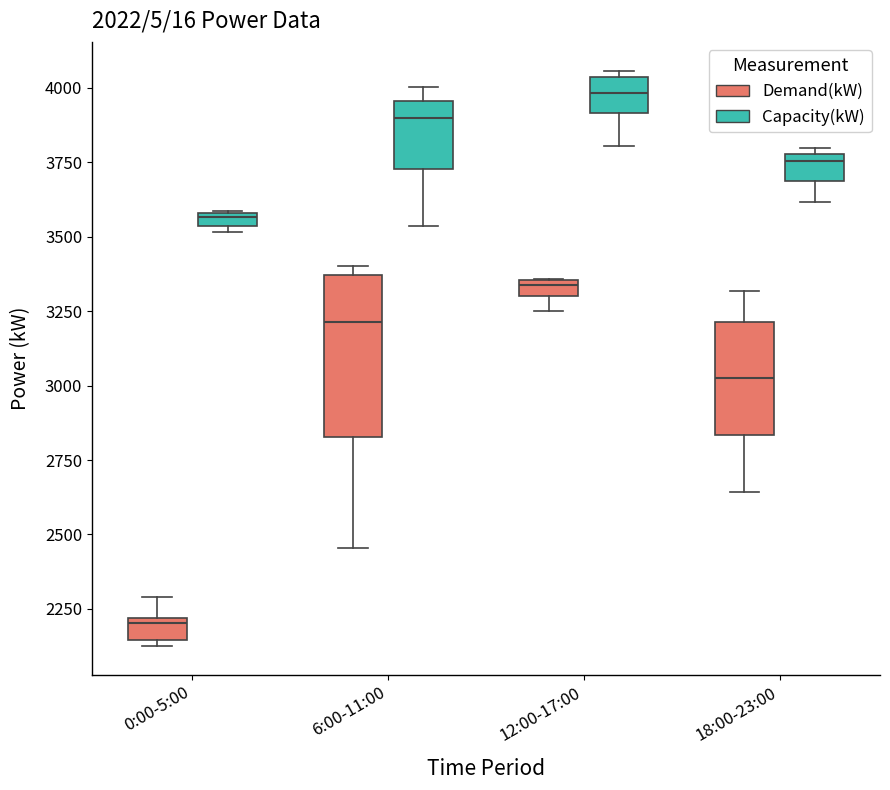

Where is the upper edge of the box for 18:00-23:00 (Demand(kW)) on the y-axis? The values are not printed on the chart, so give them approximately, as read against the axis.

3200